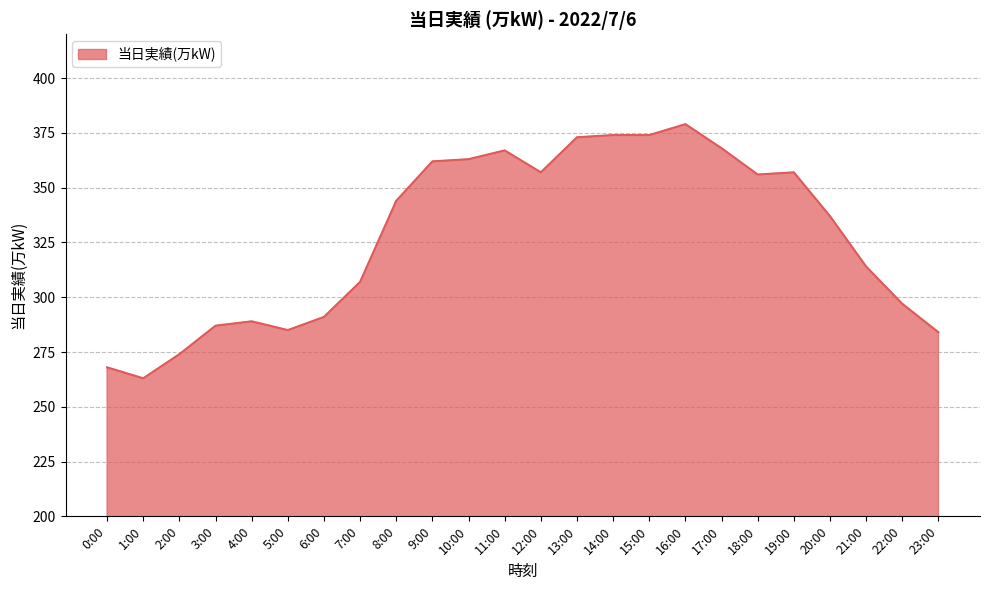

Reading left to right, what are all the values shown in this chart?

268	263	274	287	289	285	291	307	344	362	363	367	357	373	374	374	379	368	356	357	337	314	297	284